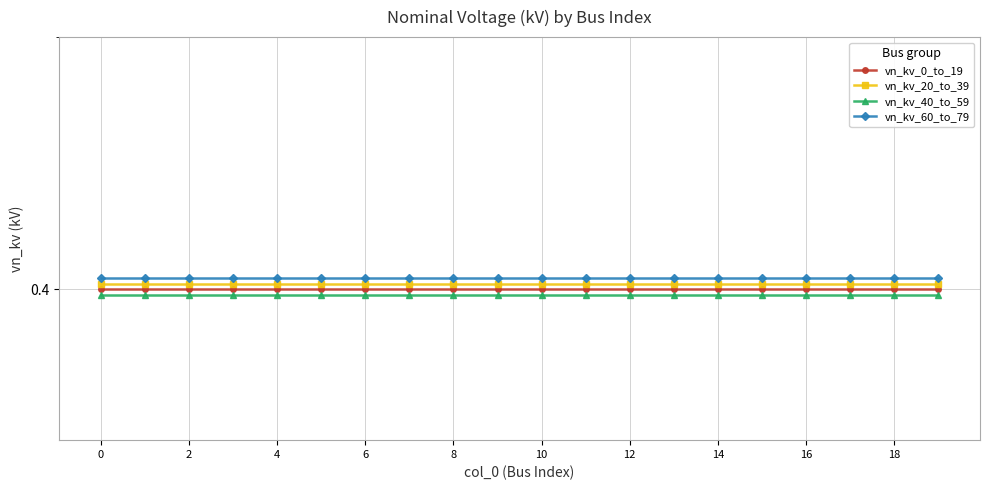

What is the smallest value displayed?

0.4